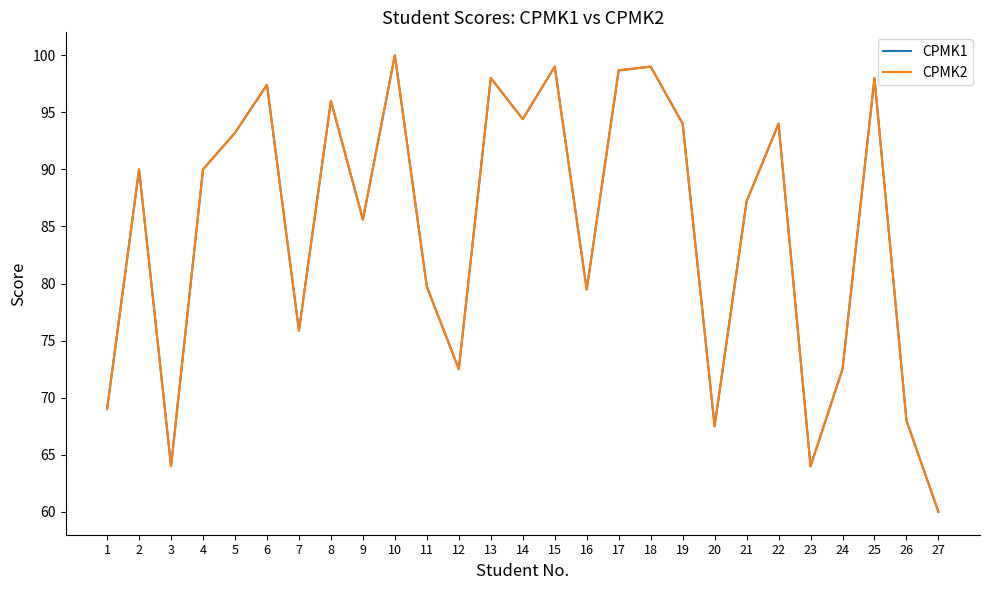

Does the chart have visible grid lines?

No